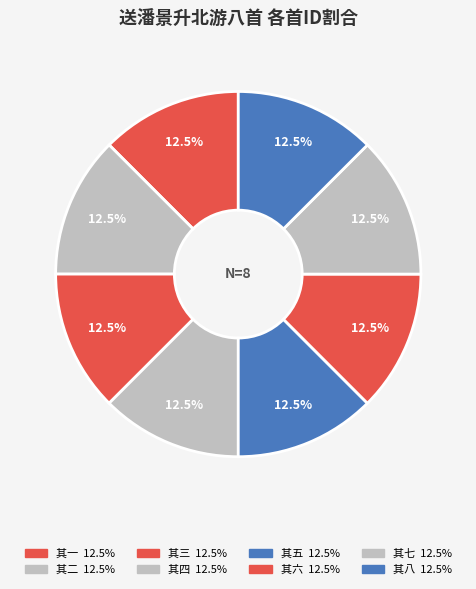

Rank the categories by value from lowest to highest.

送潘景升北游八首 其一, 送潘景升北游八首 其二, 送潘景升北游八首 其三, 送潘景升北游八首 其四, 送潘景升北游八首 其五, 送潘景升北游八首 其六, 送潘景升北游八首 其七, 送潘景升北游八首 其八